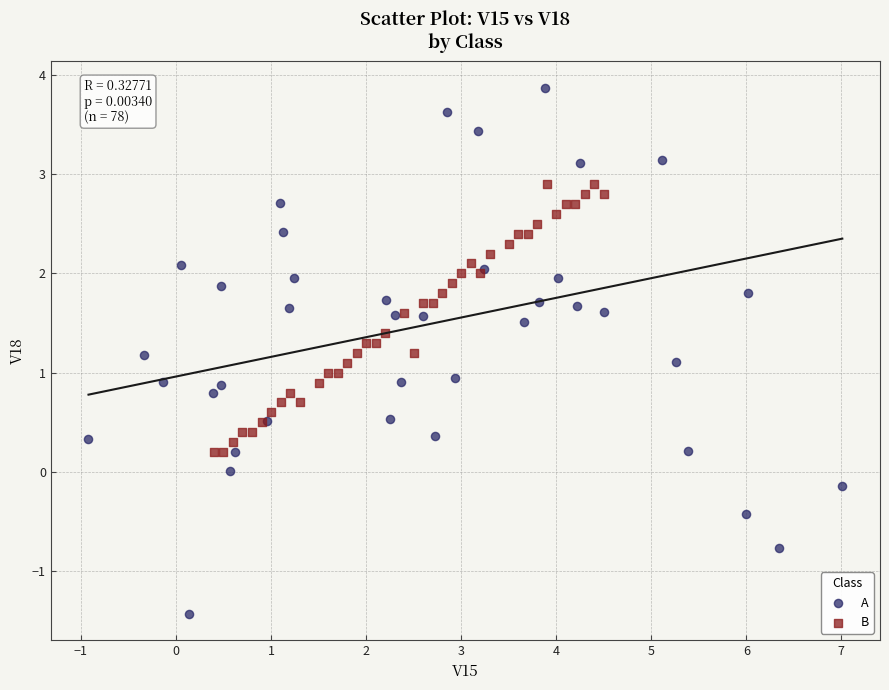

What are all the series names shown in the legend?

A, B